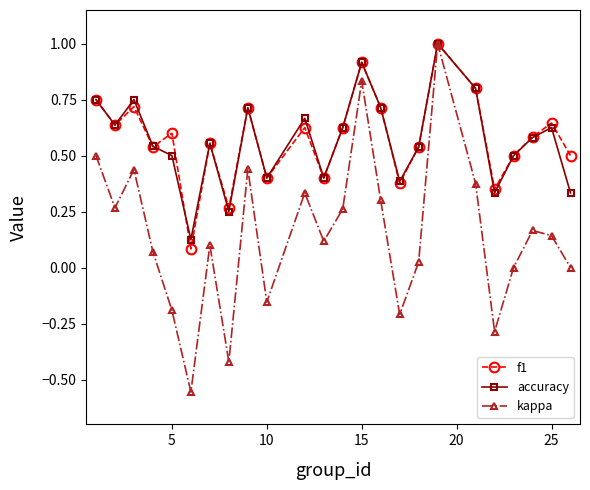

What is the highest value of the accuracy series?

1.0